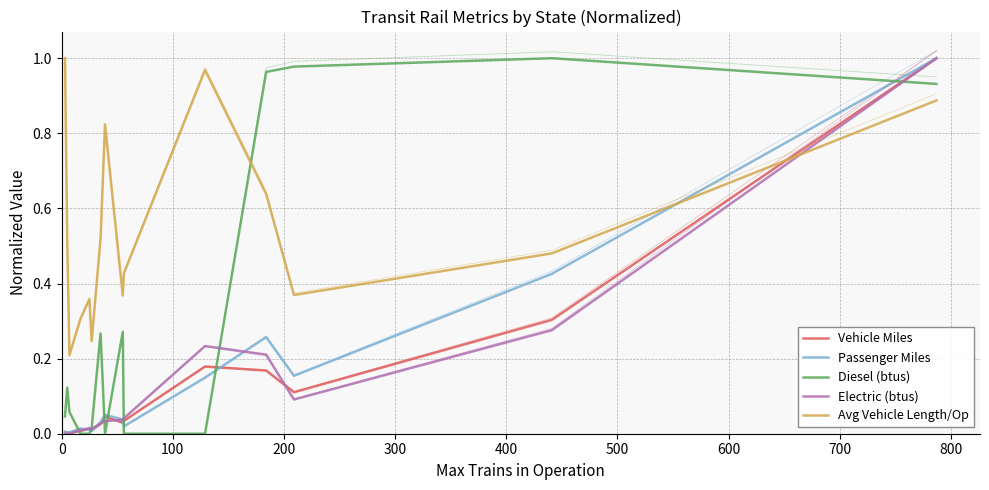

True or false: Diesel (btus) has more than 2 points higher than both neighbors.

True